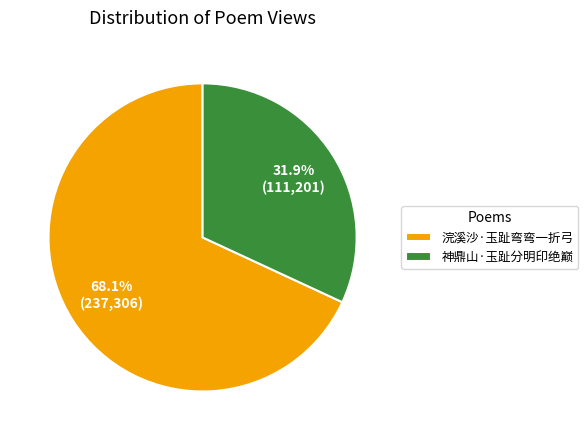

To the nearest percent, what portion does 浣溪沙·玉趾弯弯一折弓 represent?

68%